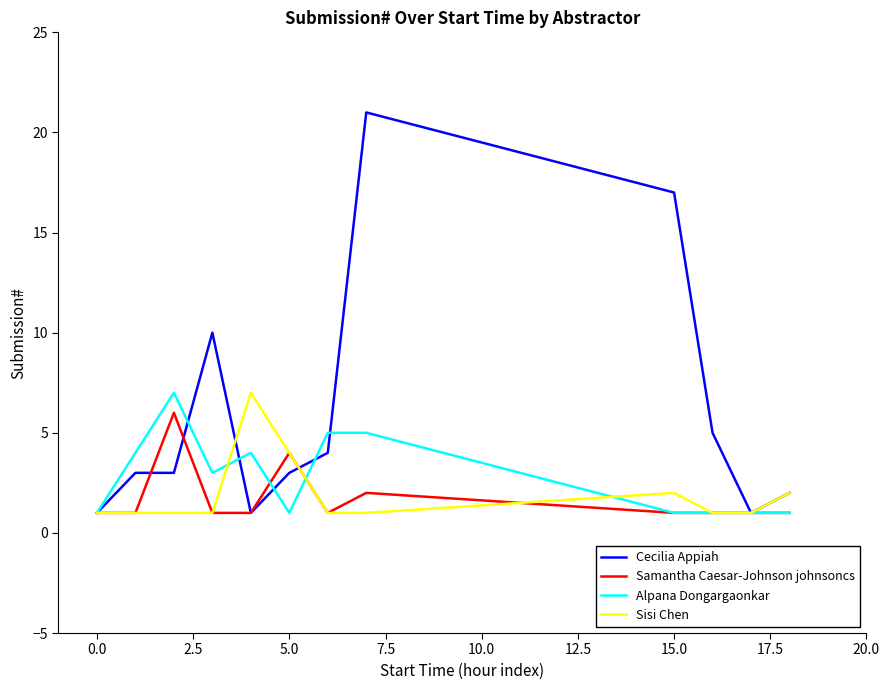

Which series has the widest spread of values?

Cecilia Appiah